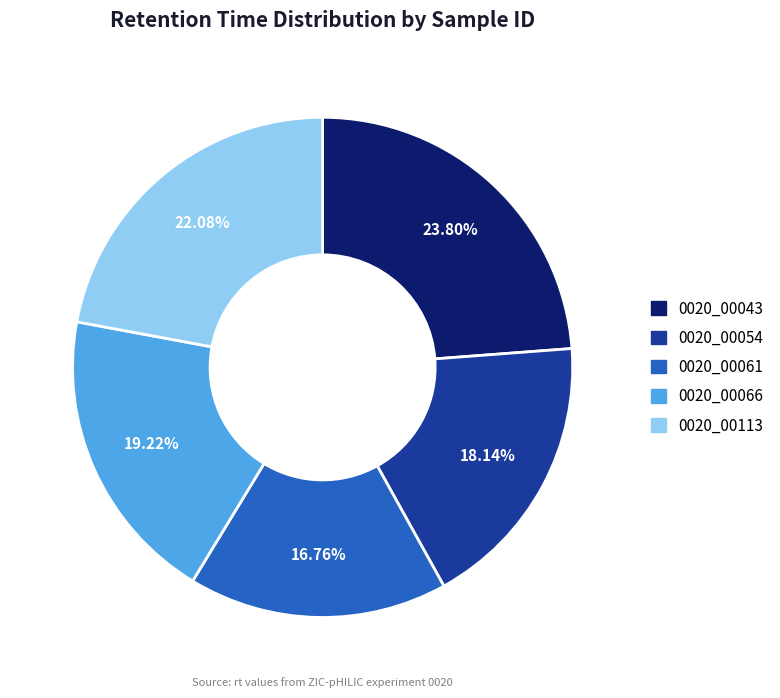

What percentage is the 0020_00054 slice, to the nearest percent?

18%